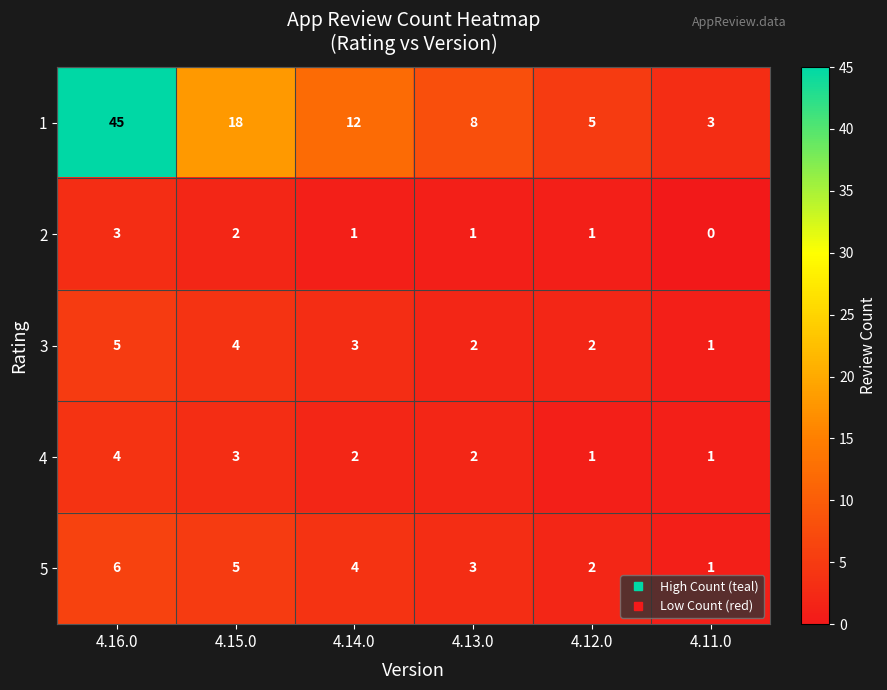

Which label corresponds to the largest value in the chart?

4.16.0